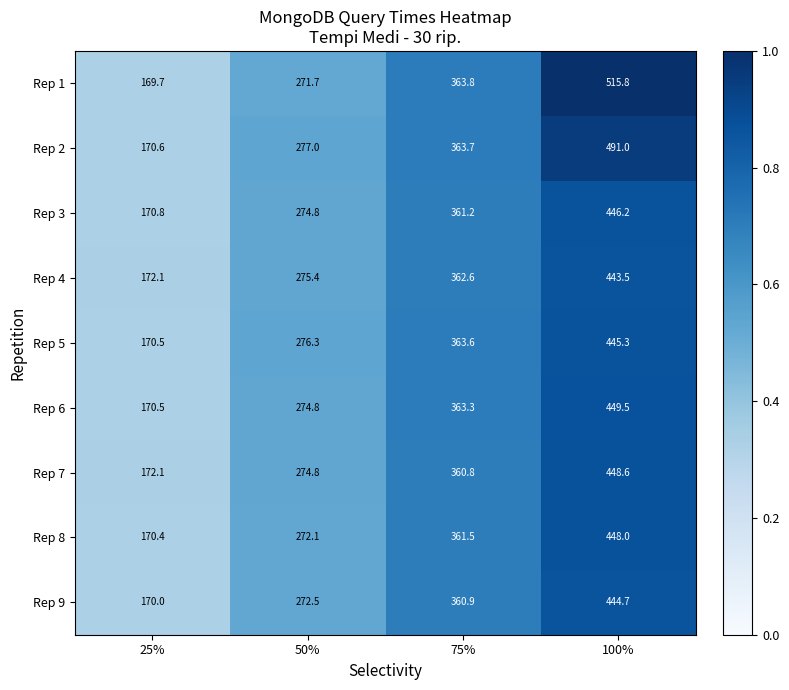

Which series has the widest spread of values?

Rep 1